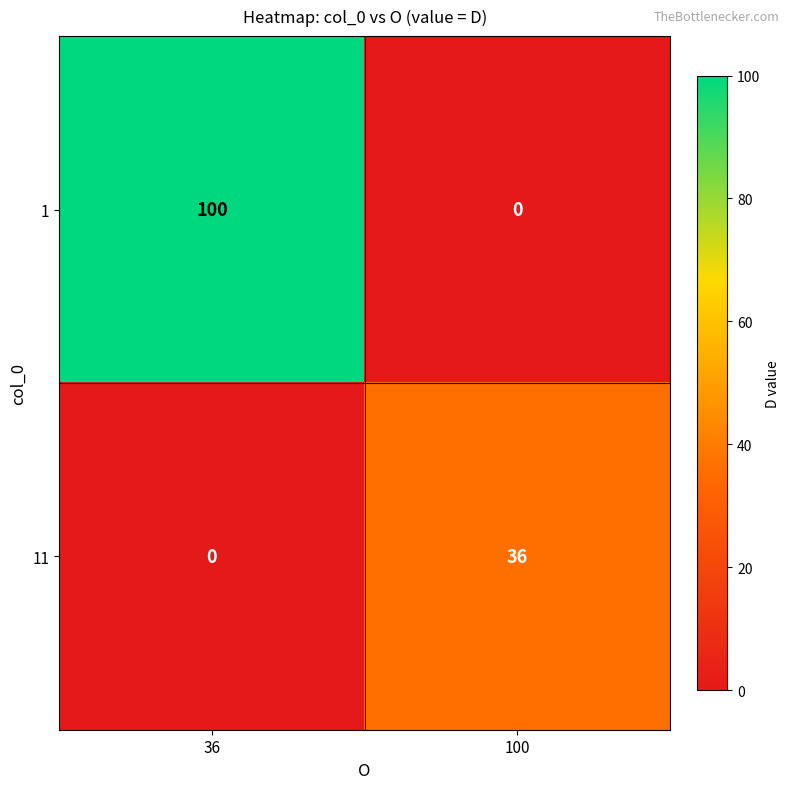

Which series has the largest total across all categories?

1